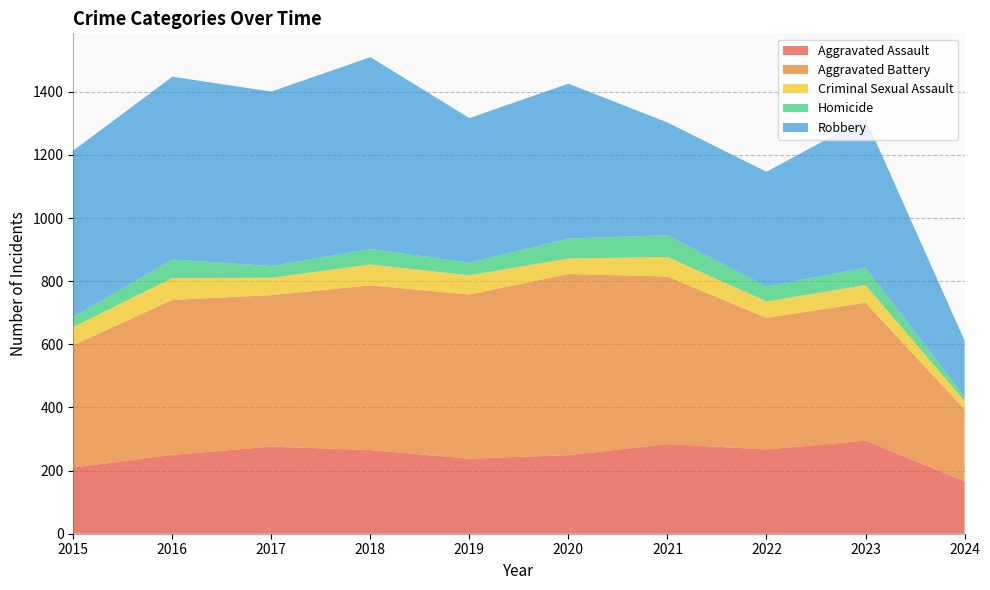

Reading right to left, transcribe all the data shown in this chart.

Aggravated Assault: 2024=166	2023=295	2022=267	2021=284	2020=249	2019=238	2018=265	2017=276	2016=250	2015=210
Aggravated Battery: 2024=228	2023=437	2022=417	2021=531	2020=574	2019=520	2018=522	2017=480	2016=491	2015=387
Criminal Sexual Assault: 2024=27	2023=56	2022=52	2021=62	2020=49	2019=61	2018=66	2017=55	2016=69	2015=58
Homicide: 2024=14	2023=55	2022=47	2021=69	2020=63	2019=40	2018=49	2017=37	2016=59	2015=32
Robbery: 2024=177	2023=473	2022=364	2021=357	2020=491	2019=458	2018=608	2017=553	2016=579	2015=527